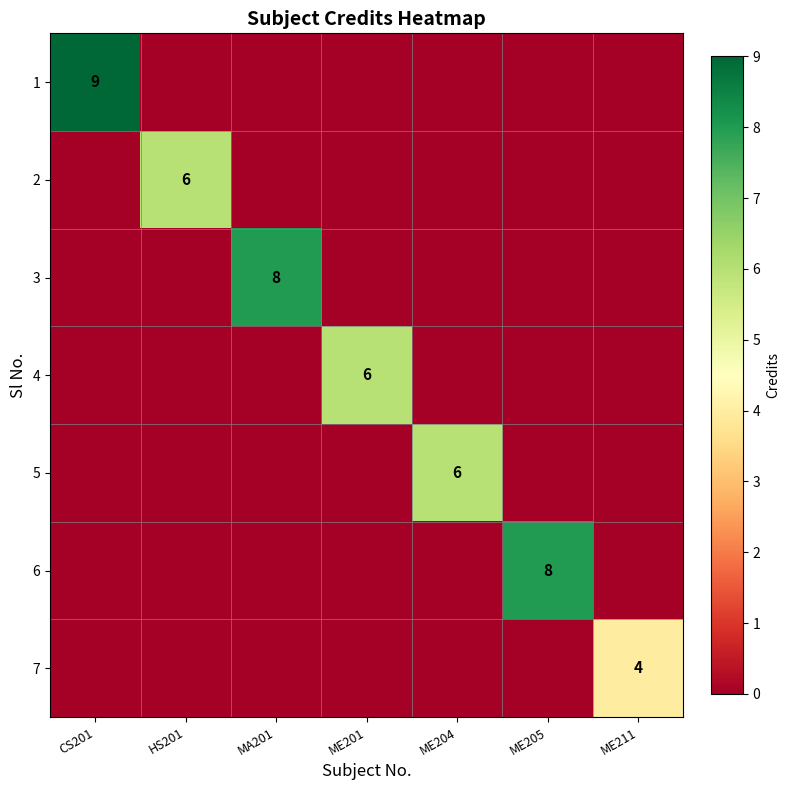

Which series has the largest total across all categories?

1